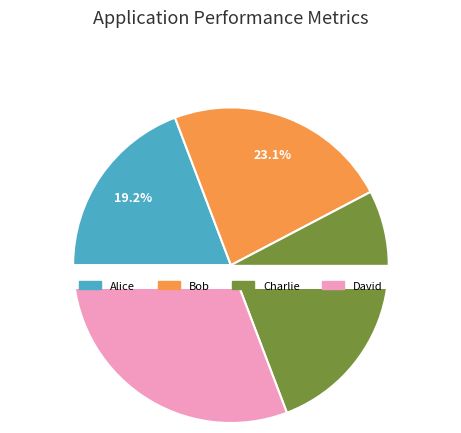

What percentage is NOT represented by Charlie?

73.1%